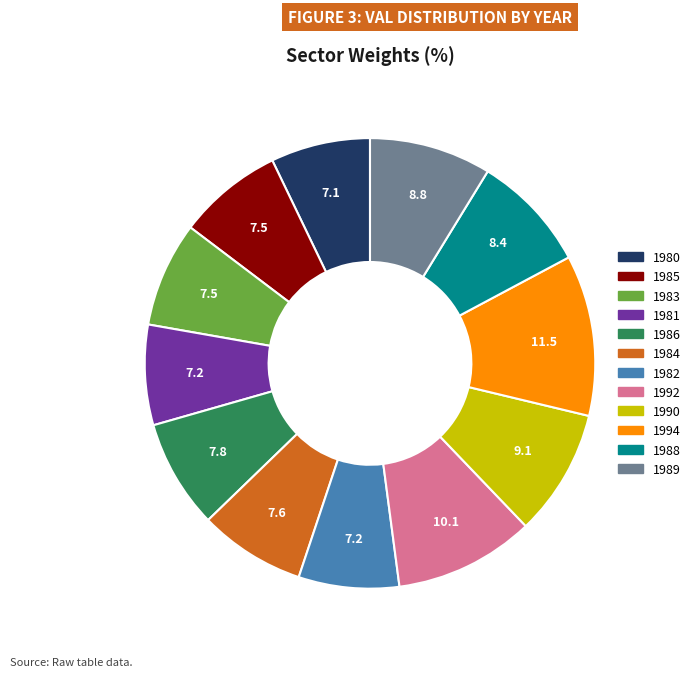

Approximately how many times larger is the value at 1985 compared to 1986?

1.0